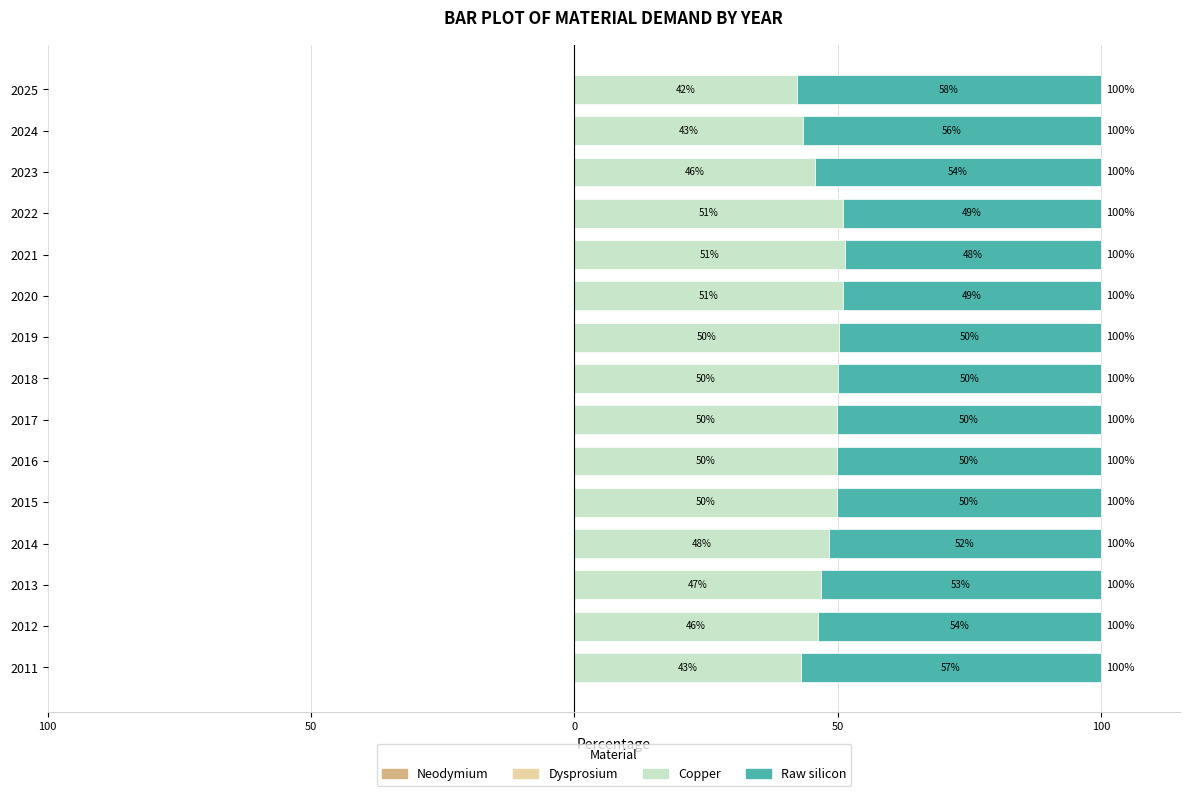

True or false: Dysprosium has a value of -0.0 at 2014.

False